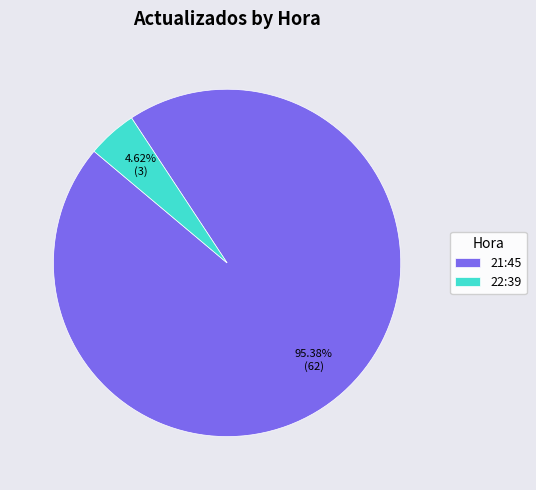

What percentage is NOT represented by 22:39?

95.4%